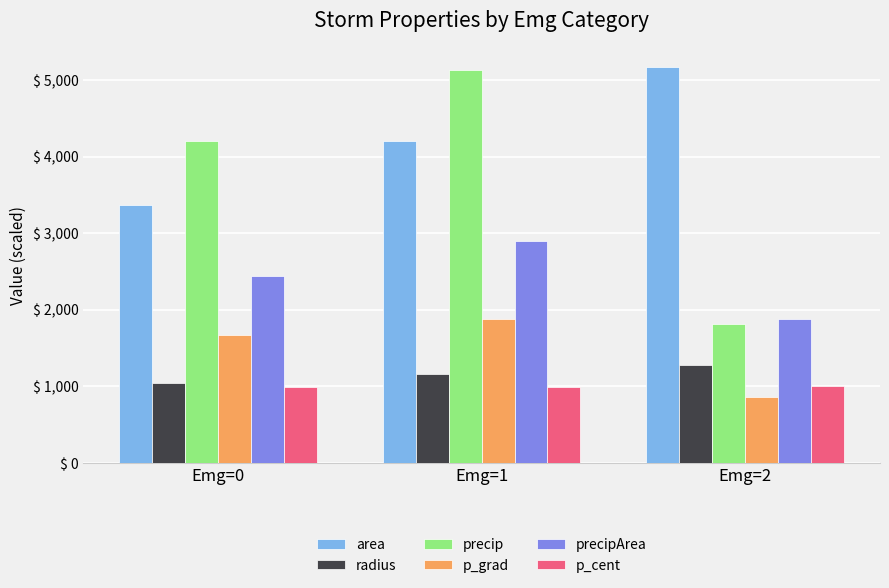

Rank the series at Emg=1 from lowest to highest value.

p_cent, radius, p_grad, precipArea, area, precip